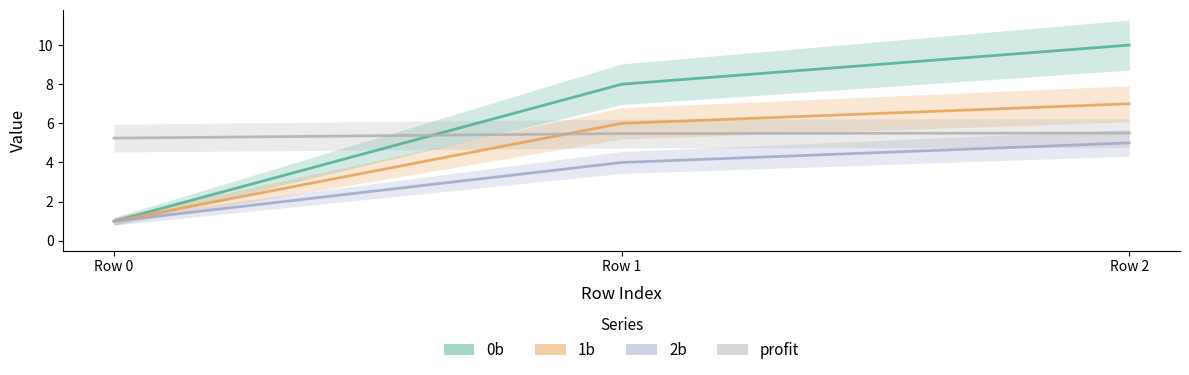

Which series has the largest total across all categories?

0b